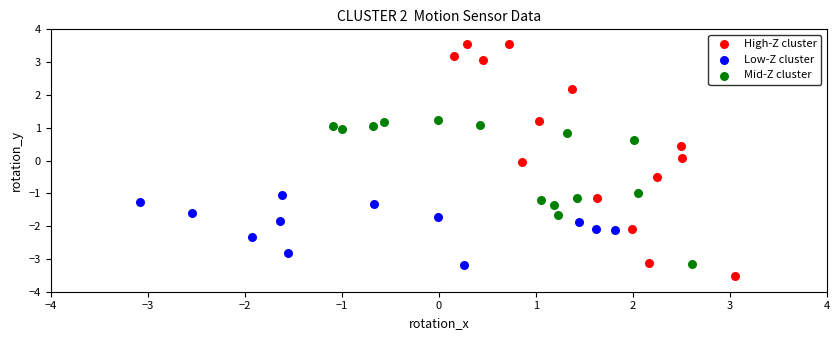

Which series has the widest spread of Y values?

High-Z cluster